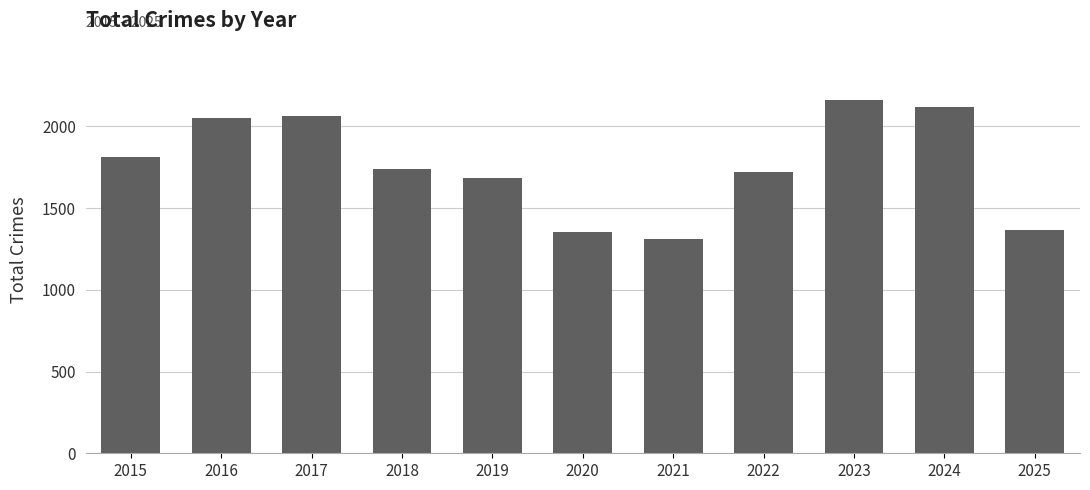

How many values are below 1738?

5